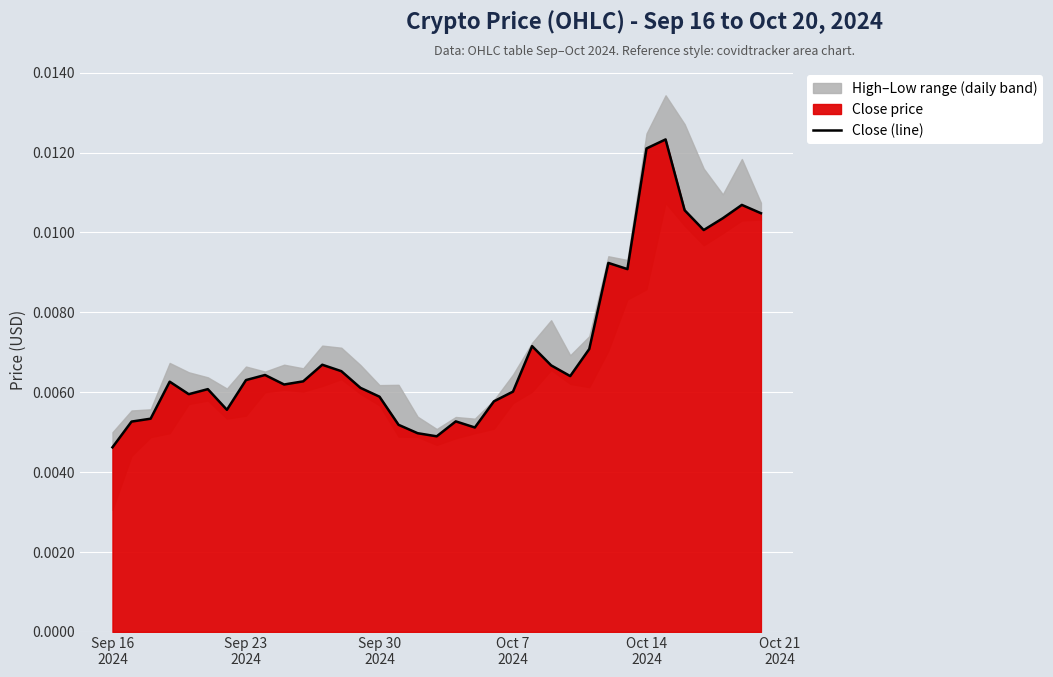

Which label corresponds to the smallest value in the chart?

Sep 16
2024